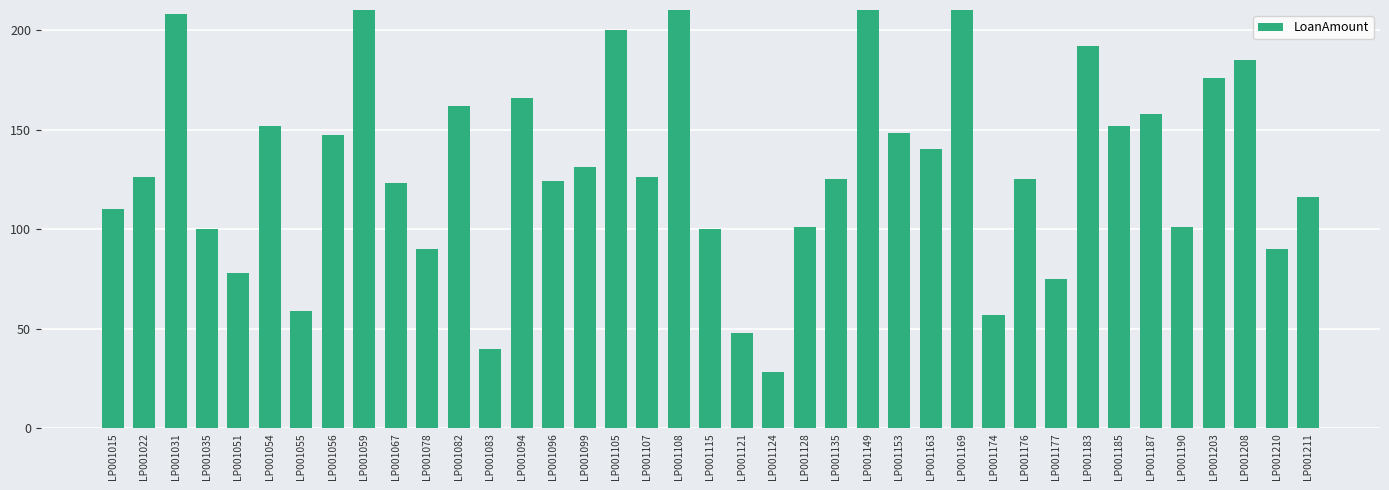

What is the maximum value shown in the chart?

300